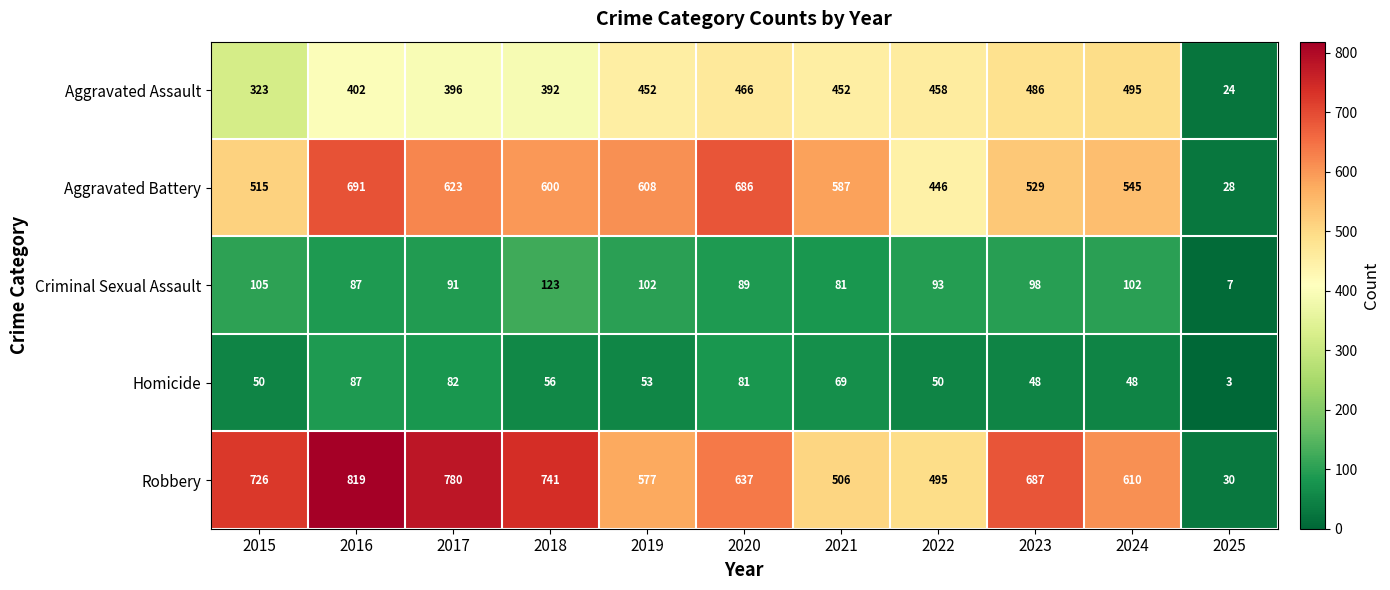

Which series changed the most between 2020 and 2022?

Aggravated Battery